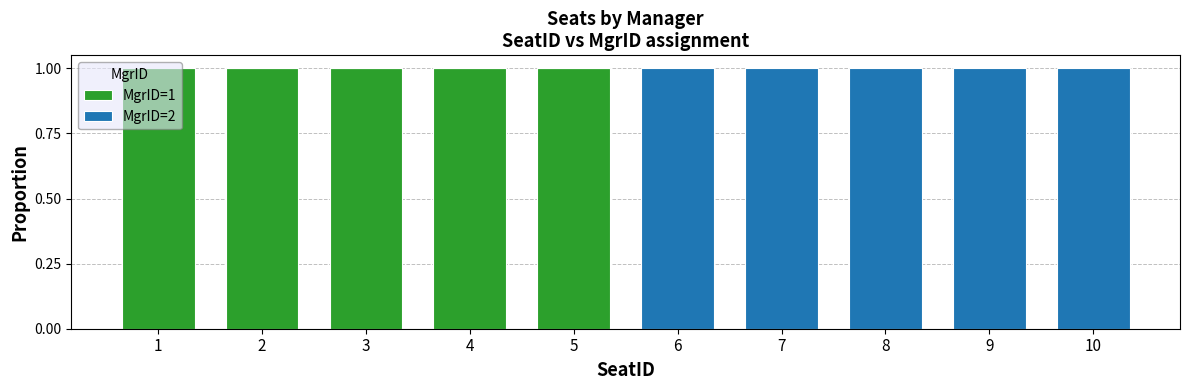

The value of MgrID=1 at 6 is 0. True or false?

True